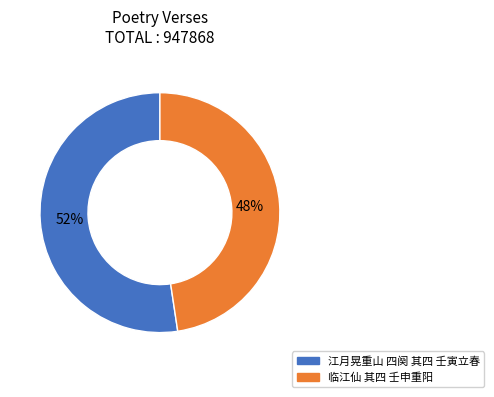

Does 临江仙 其四 壬申重阳 represent more than half of the total?

No